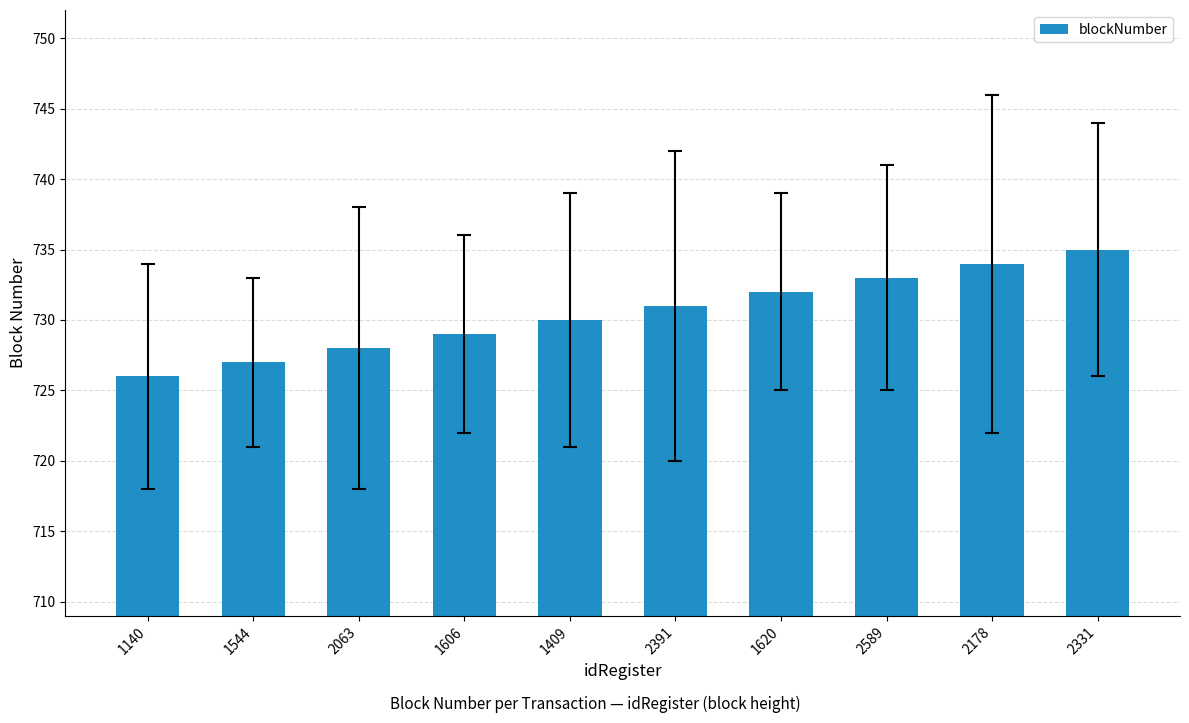

List the labels in order of value, largest first.

2331, 2178, 2589, 1620, 2391, 1409, 1606, 2063, 1544, 1140